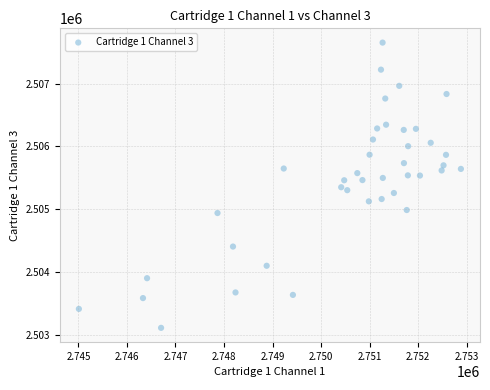

What is the range of Y values (max minus min)?

4544